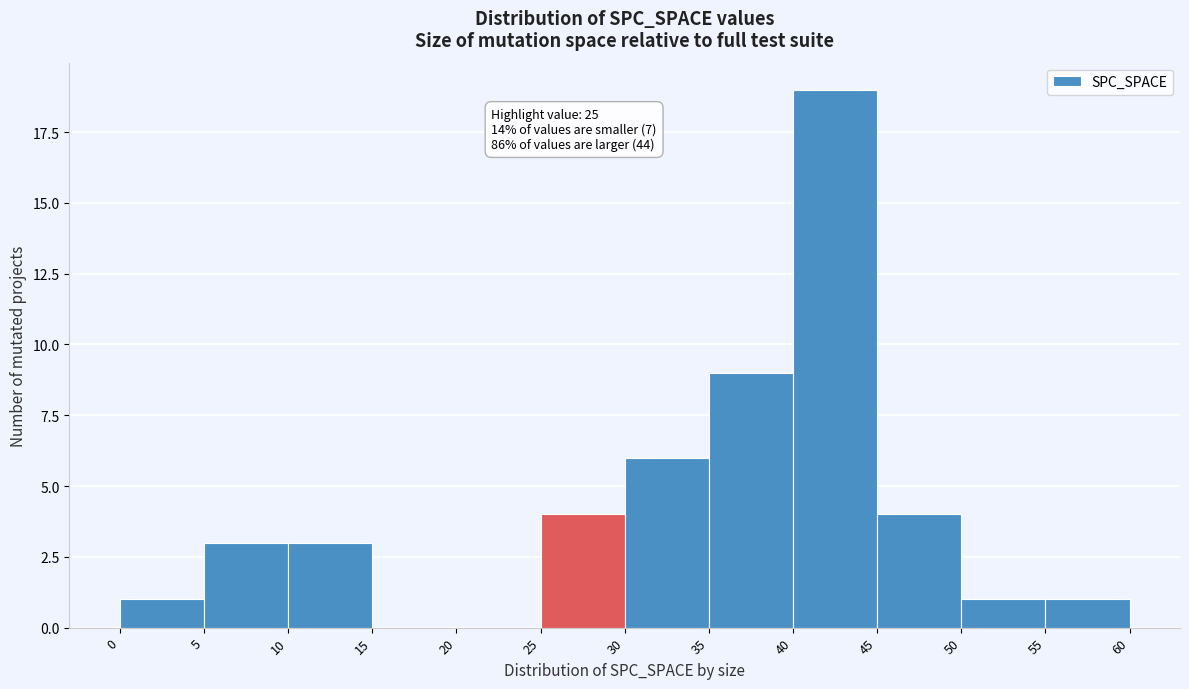

Over which range of the x-axis is the bar tallest?

40 to 45